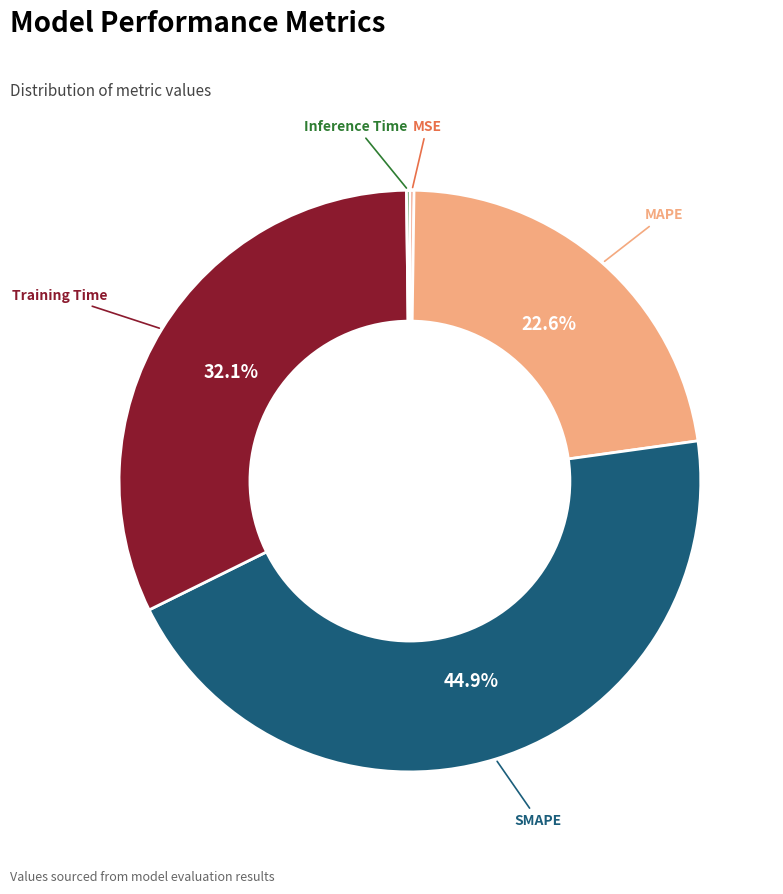

To the nearest percent, what portion does MAPE represent?

23%